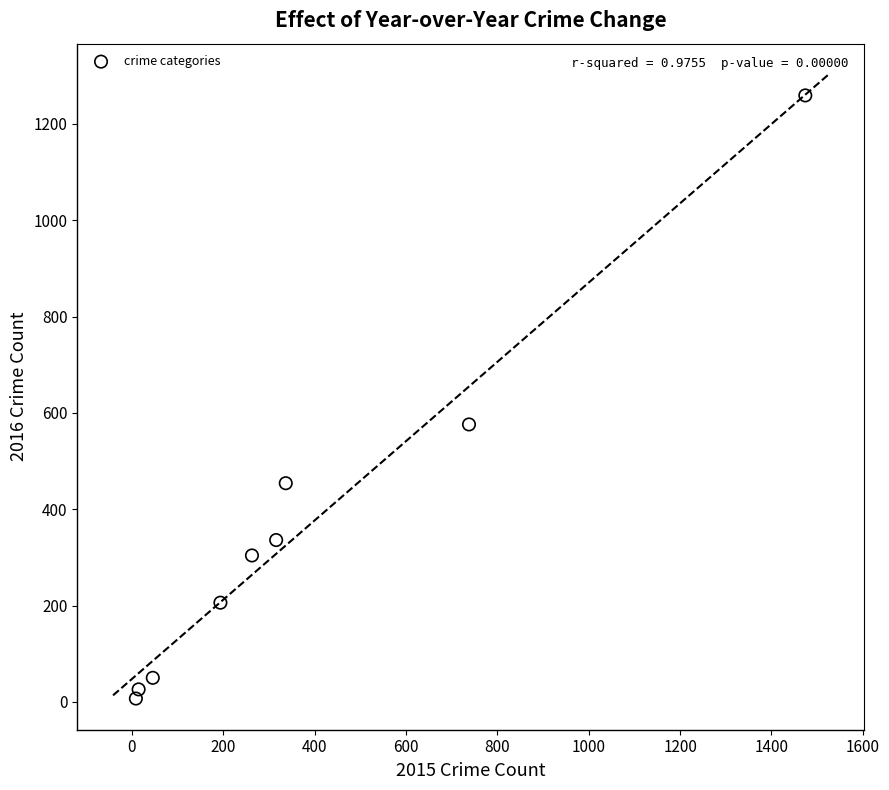

What is the range of X values (max minus min)?

1465